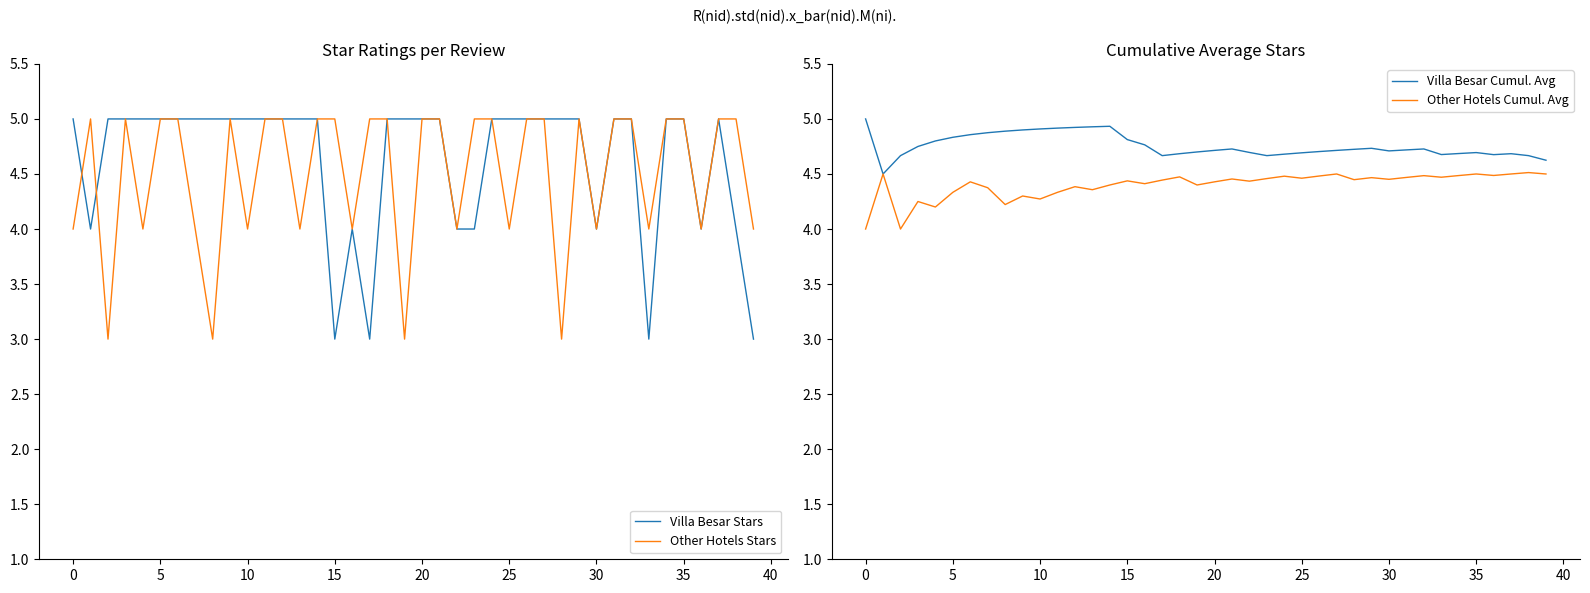

At which category is the sum across all series the highest?

14